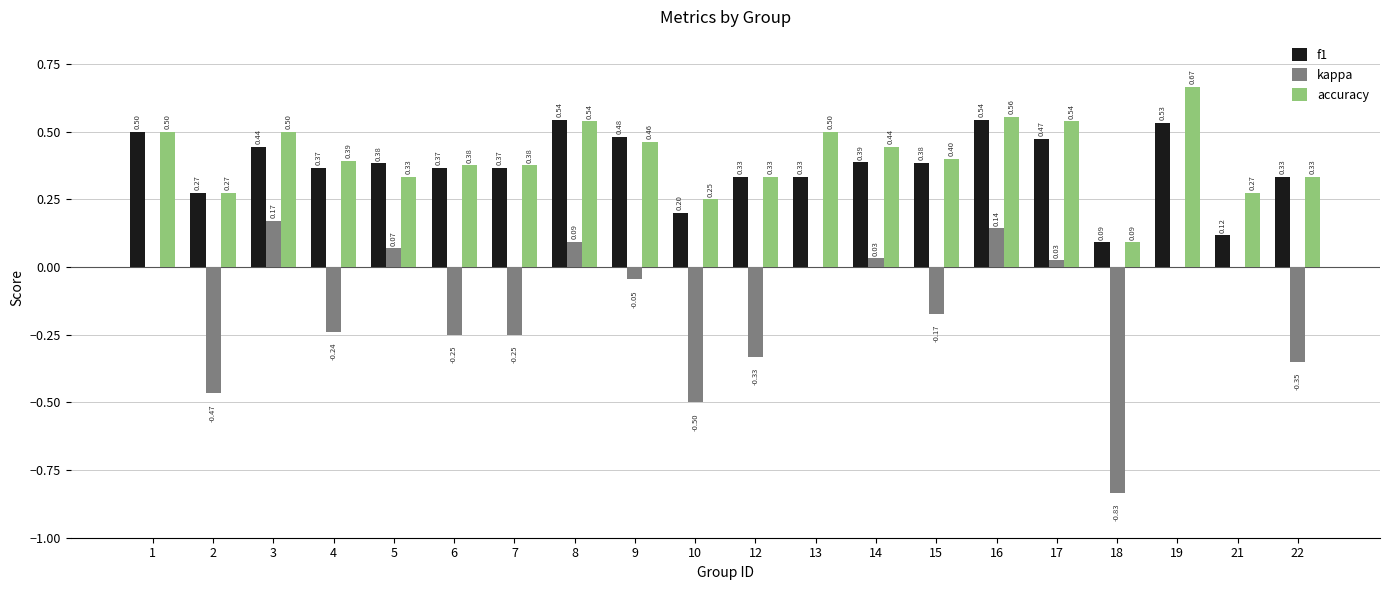

What is the total value across all series at 18?

-0.7